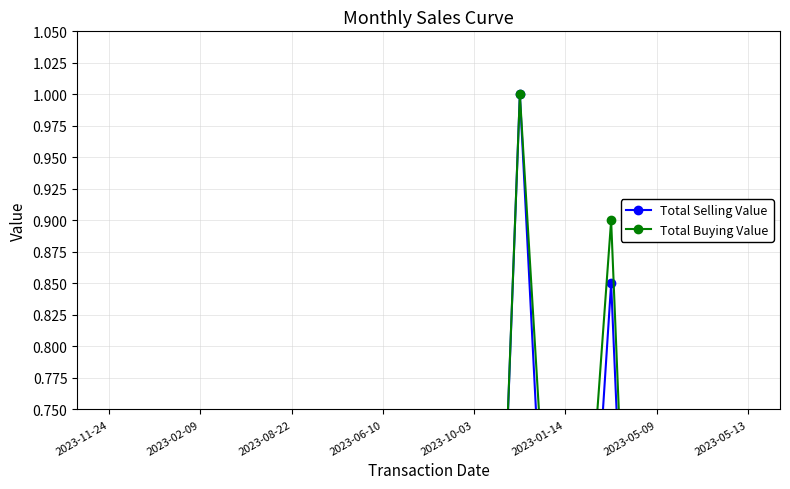

How many data points does each series have?

15